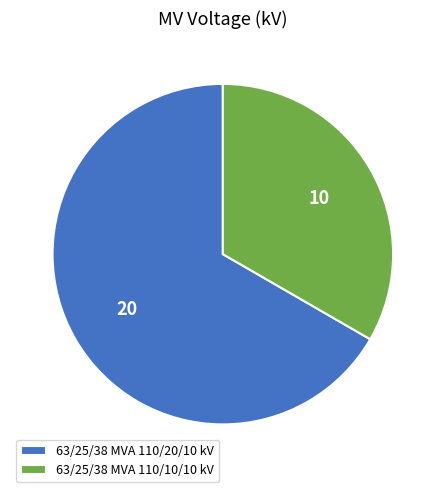

Do 63/25/38 MVA 110/10/10 kV and 63/25/38 MVA 110/20/10 kV together represent more than half of the pie?

Yes